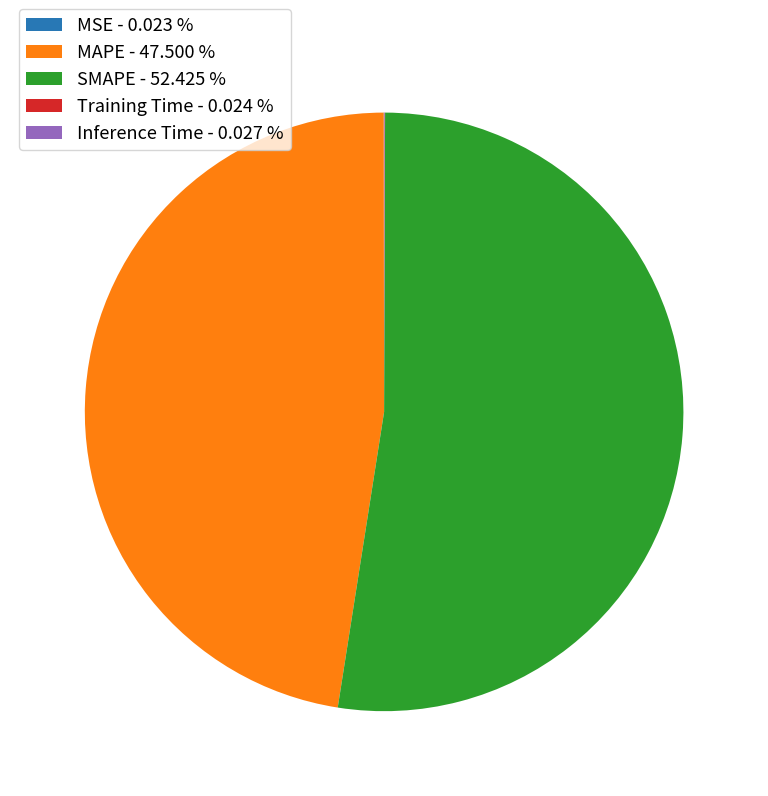

Which has a higher value, MAPE - 47.500 % or SMAPE - 52.425 %?

SMAPE - 52.425 %